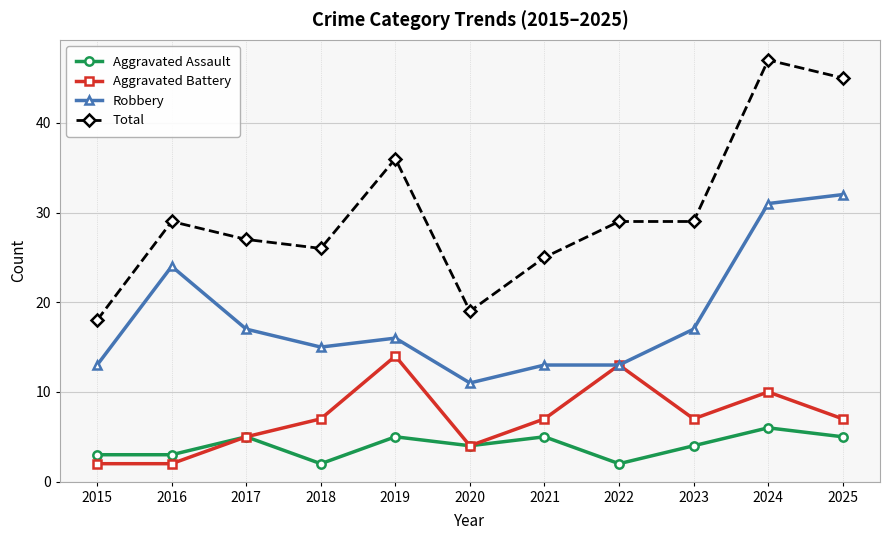

True or false: Aggravated Assault has a value of 9 at 2024.

False